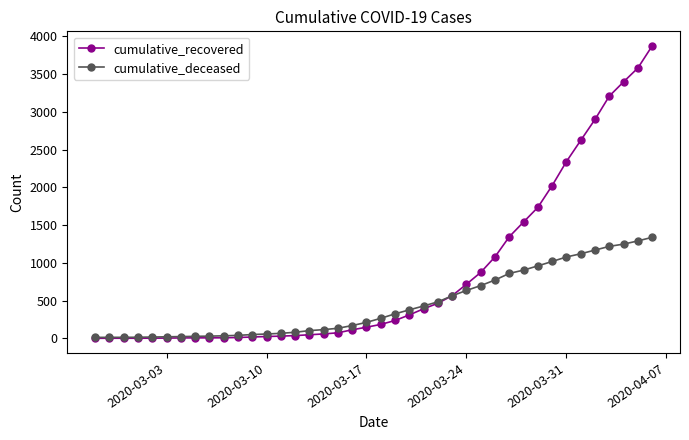

How many series are shown in this chart?

2